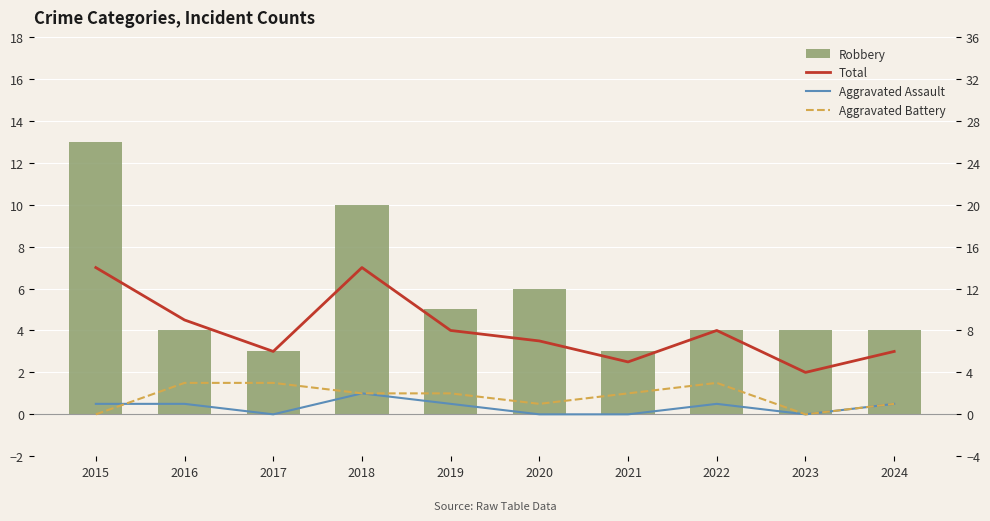

The Aggravated Assault series shows -1 at 2017. True or false?

False